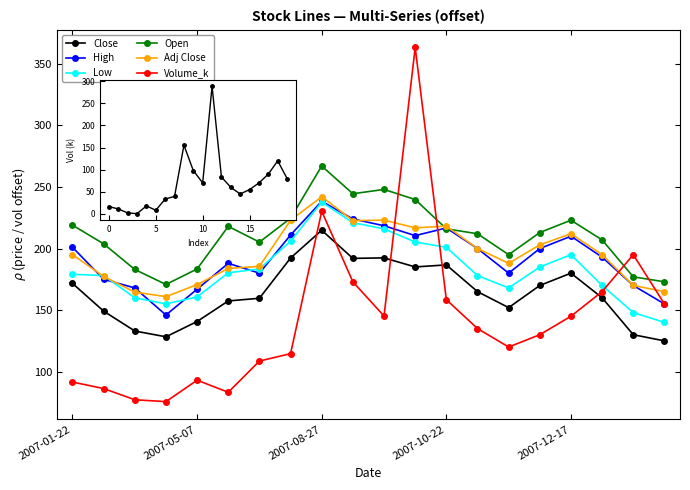

At which label is Open closest to 218?

5